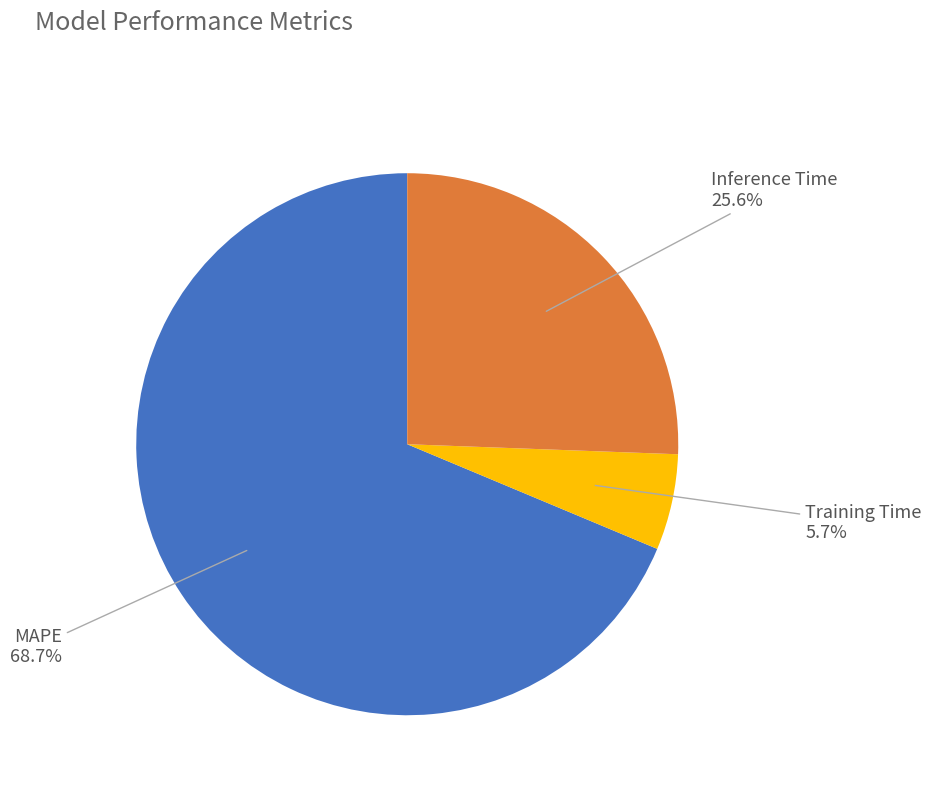

Combined, do MAPE and Training Time account for over 50%?

Yes